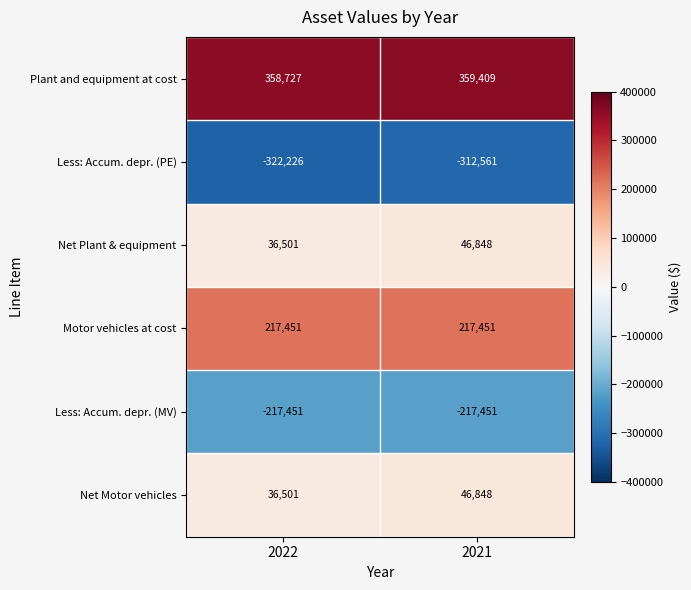

What is the spread (max minus min) of values at 2022?

680953